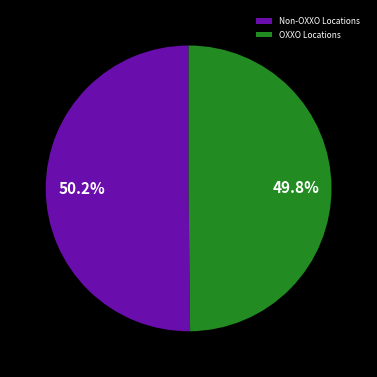

What percentage do OXXO Locations and Non-OXXO Locations together represent?

100.0%